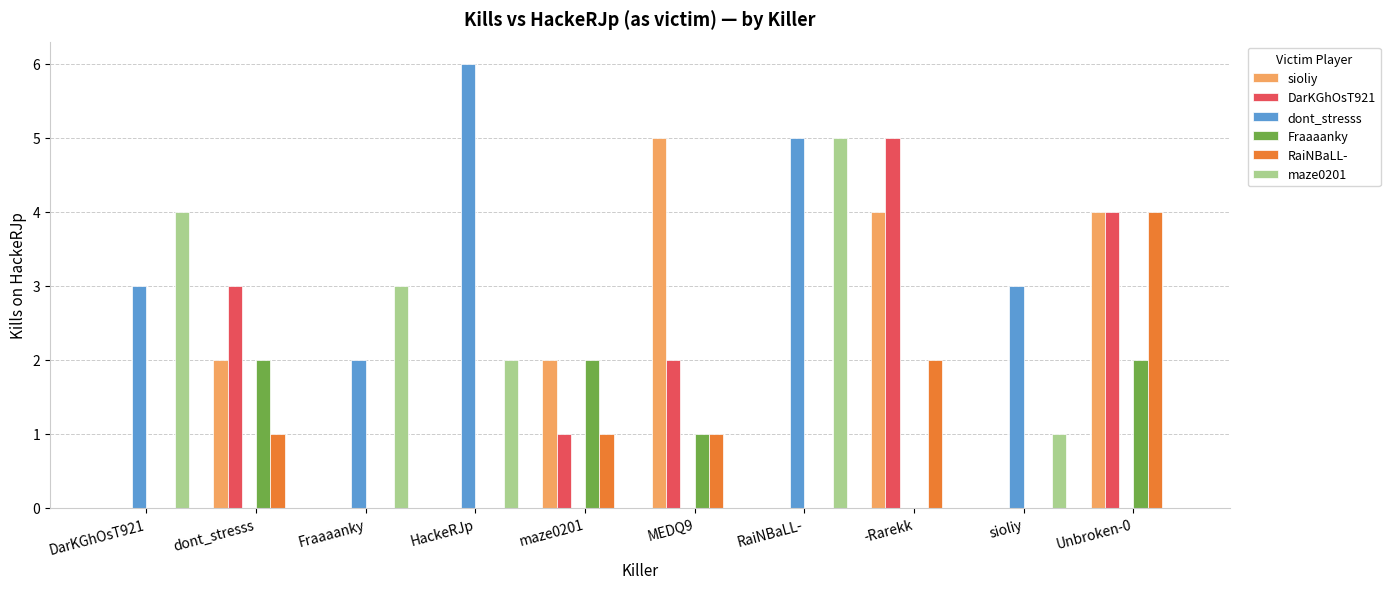

What is the greatest value displayed?

6